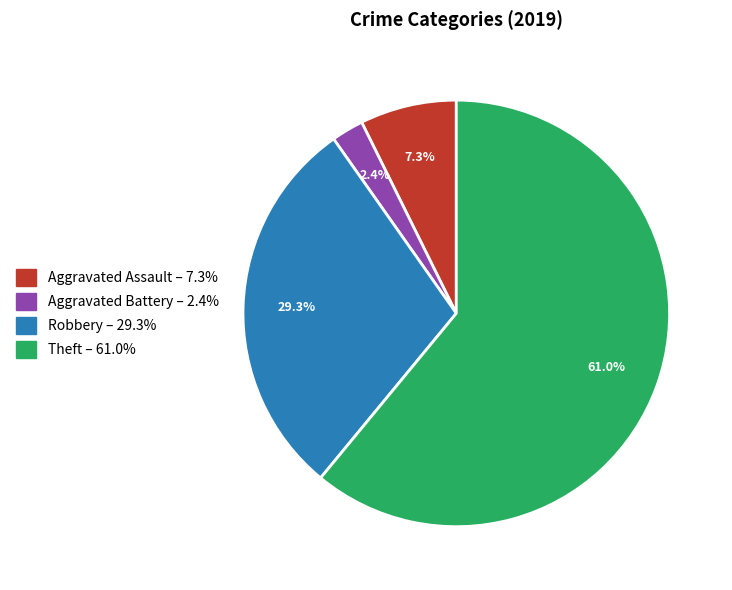

Rank the categories by value from lowest to highest.

Aggravated Battery, Aggravated Assault, Robbery, Theft